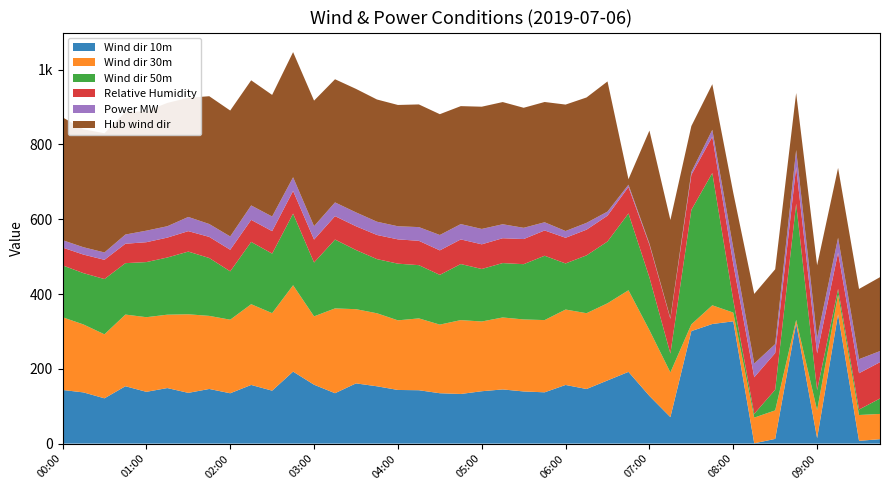

Reading left to right, transcribe all the data shown in this chart.

Wind dir 10m: 00:00=143.4	00:15=136.9	00:30=121.1	00:45=153.4	01:00=138.4	01:15=148.5	01:30=135.7	01:45=146.1	02:00=134.6	02:15=156.9	02:30=141.6	02:45=192.5	03:00=157.4	03:15=134.7	03:30=161.0	03:45=153.3	04:00=143.4	04:15=142.7	04:30=134.7	04:45=132.7	05:00=140.0	05:15=144.9	05:30=139.5	05:45=137.1	06:00=156.8	06:15=146.0	06:30=168.9	06:45=191.8	07:00=127.5	07:15=70.8	07:30=300.8	07:45=319.9	08:00=327.0	08:15=0.8	08:30=12.5	08:45=321.9	09:00=14.5	09:15=346.0	09:30=7.4	09:45=11.8
Wind dir 30m: 00:00=194.6	00:15=181.7	00:30=171.2	00:45=191.7	01:00=199.6	01:15=196.2	01:30=210.2	01:45=195.5	02:00=196.8	02:15=216.0	02:30=207.4	02:45=231.0	03:00=182.9	03:15=226.8	03:30=198.5	03:45=195.3	04:00=186.2	04:15=192.2	04:30=183.6	04:45=197.6	05:00=186.5	05:15=192.5	05:30=192.6	05:45=193.2	06:00=201.8	06:15=202.8	06:30=206.4	06:45=218.3	07:00=175.9	07:15=119.5	07:30=18.1	07:45=50.0	08:00=23.4	08:15=68.7	08:30=76.3	08:45=8.9	09:00=74.7	09:15=52.3	09:30=69.1	09:45=67.6
Wind dir 50m: 00:00=138.7	00:15=137.3	00:30=147.8	00:45=137.5	01:00=147.4	01:15=152.9	01:30=167.7	01:45=154.8	02:00=129.3	02:15=166.6	02:30=159.2	02:45=191.6	03:00=144.0	03:15=184.2	03:30=158.2	03:45=144.9	04:00=151.6	04:15=142.4	04:30=133.1	04:45=150.0	05:00=140.4	05:15=145.5	05:30=147.8	05:45=172.1	06:00=123.3	06:15=154.7	06:30=165.3	06:45=205.5	07:00=141.0	07:15=50.4	07:30=306.2	07:45=354.0	08:00=33.2	08:15=10.1	08:30=55.4	08:45=310.8	09:00=53.5	09:15=15.3	09:30=14.6	09:45=41.2
Relative Humidity: 00:00=47.6	00:15=49.6	00:30=51.4	00:45=51.9	01:00=53.2	01:15=53.2	01:30=54.7	01:45=56.4	02:00=57.7	02:15=59.0	02:30=60.1	02:45=60.6	03:00=61.4	03:15=62.6	03:30=63.6	03:45=64.6	04:00=65.0	04:15=65.1	04:30=65.5	04:45=65.9	05:00=66.0	05:15=66.5	05:30=67.2	05:45=67.7	06:00=68.7	06:15=68.7	06:30=69.1	06:45=70.8	07:00=87.7	07:15=93.2	07:30=93.8	07:45=96.9	08:00=96.9	08:15=97.9	08:30=98.0	08:45=98.0	09:00=98.3	09:15=97.1	09:30=97.1	09:45=97.2
Power MW: 00:00=19.7	00:15=19.7	00:30=19.7	00:45=24.6	01:00=30.8	01:15=30.4	01:30=38.0	01:45=34.5	02:00=35.6	02:15=38.6	02:30=39.2	02:45=36.6	03:00=35.9	03:15=36.8	03:30=37.1	03:45=35.5	04:00=35.1	04:15=36.7	04:30=41.2	04:45=41.0	05:00=41.1	05:15=37.4	05:30=30.1	05:45=21.9	06:00=18.0	06:15=18.3	06:30=10.9	06:45=6.0	07:00=2.8	07:15=1.8	07:30=7.5	07:45=18.5	08:00=42.8	08:15=36.7	08:30=23.9	08:45=45.6	09:00=41.1	09:15=39.8	09:30=37.6	09:45=29.7
Hub wind dir: 00:00=328.6	00:15=315.5	00:30=318.8	00:45=327.9	01:00=319.5	01:15=329.8	01:30=318.7	01:45=341.9	02:00=336.8	02:15=334.7	02:30=325.2	02:45=334.8	03:00=335.8	03:15=329.4	03:30=330.3	03:45=326.9	04:00=324.5	04:15=328.1	04:30=323.1	04:45=315.5	05:00=327.0	05:15=326.8	05:30=321.1	05:45=321.7	06:00=338.2	06:15=335.4	06:30=348.2	06:45=14.7	07:00=302.3	07:15=262.3	07:30=122.9	07:45=122.0	08:00=147.4	08:15=186.3	08:30=200.2	08:45=152.5	09:00=194.8	09:15=186.9	09:30=187.8	09:45=197.7